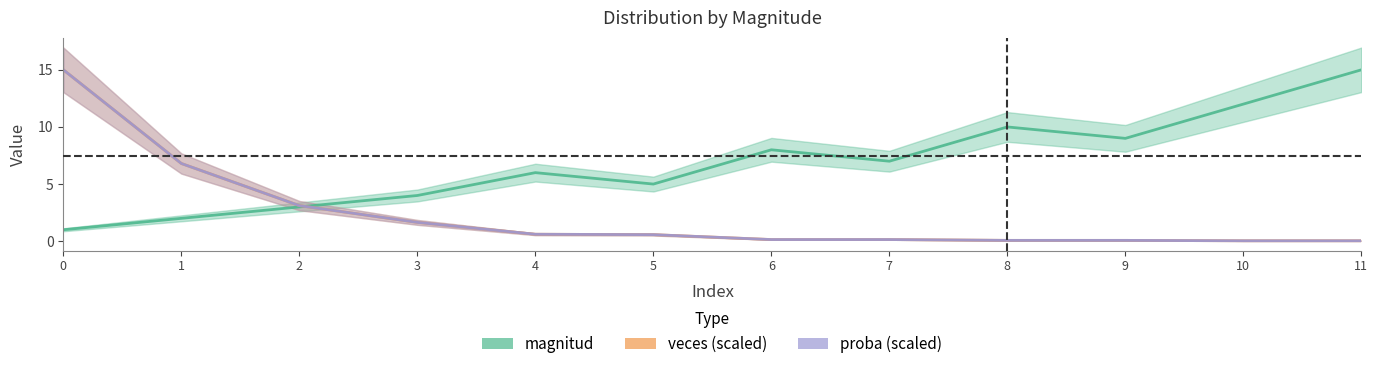

Which series has the largest total across all categories?

magnitud